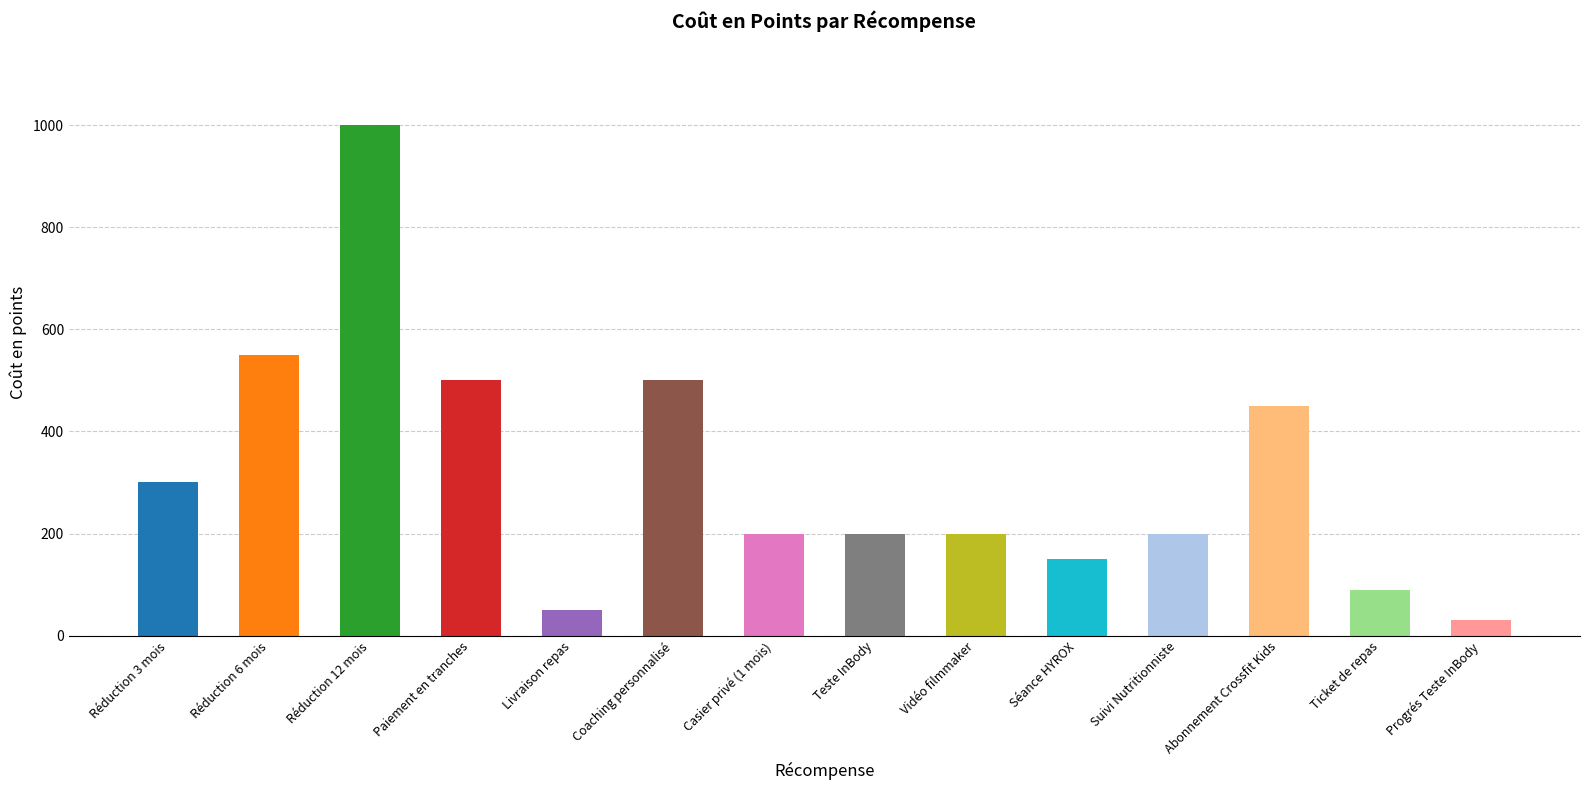

Between Coaching personnalisé and Ticket de repas, which is larger?

Coaching personnalisé